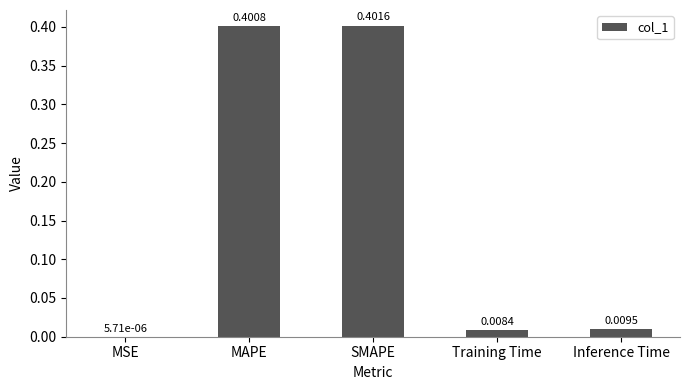

Where is the data nearest to the value 0?

MSE